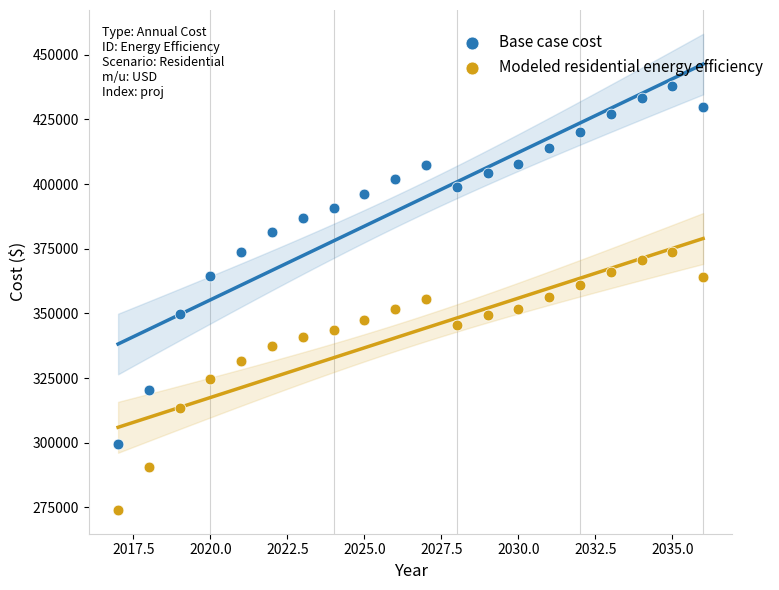

What are all the series names shown in the legend?

Base case cost, Modeled residential energy efficiency